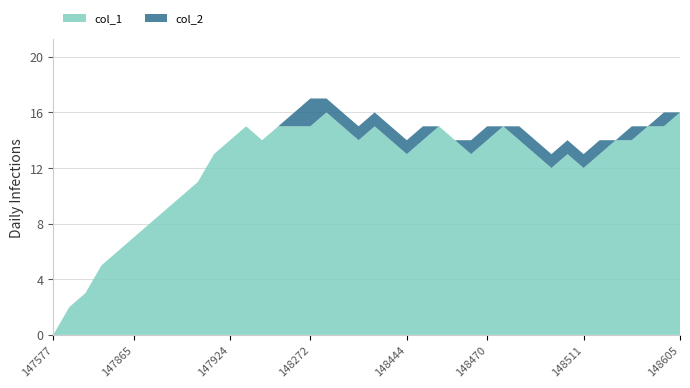

Reading left to right, list all the values displayed in this chart.

col_1: 0	2	3	5	6	7	8	9	10	11	13	14	15	14	15	15	15	16	15	14	15	14	13	14	15	14	13	14	15	14	13	12	13	12	13	14	14	15	15	16
col_2: 0	0	0	0	0	0	0	0	0	0	0	0	0	0	0	1	2	1	1	1	1	1	1	1	0	0	1	1	0	1	1	1	1	1	1	0	1	0	1	0